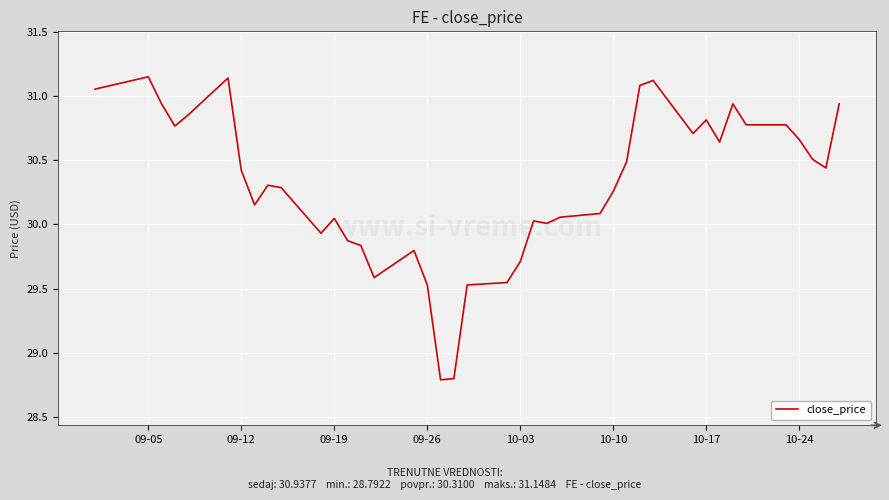

Is this an area chart (filled region under the line)?

No